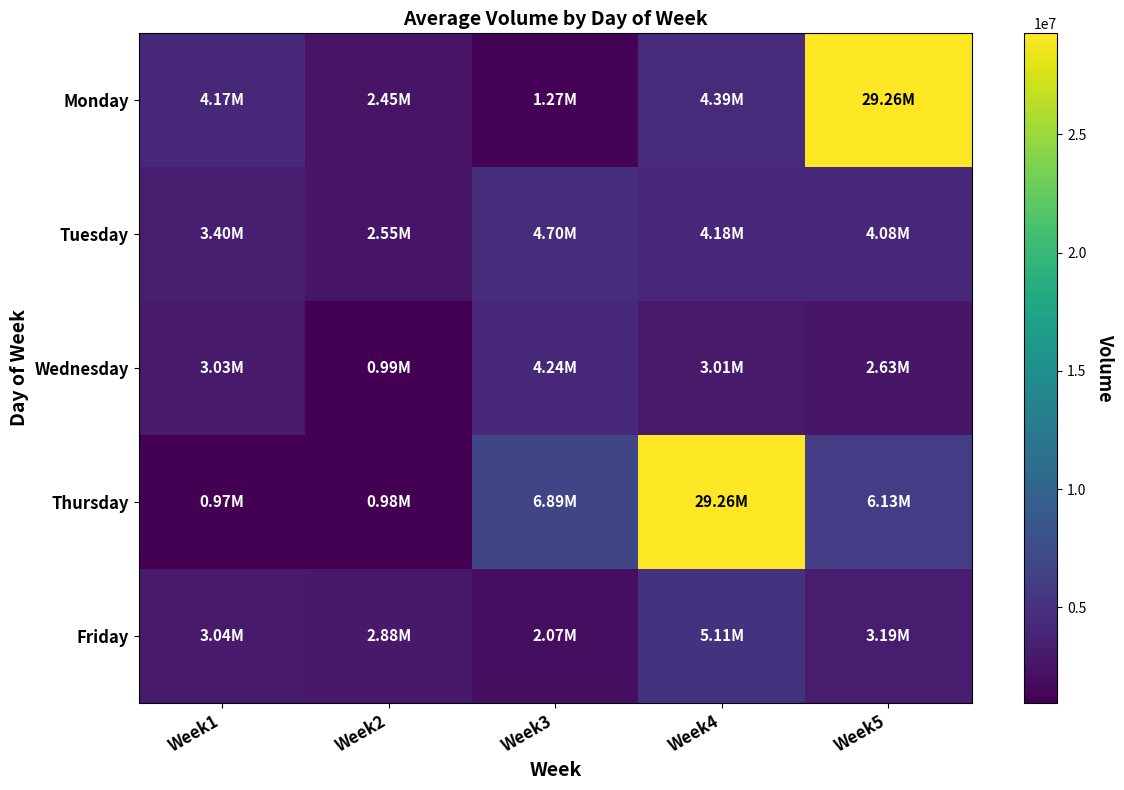

What is the greatest value displayed?

29263151